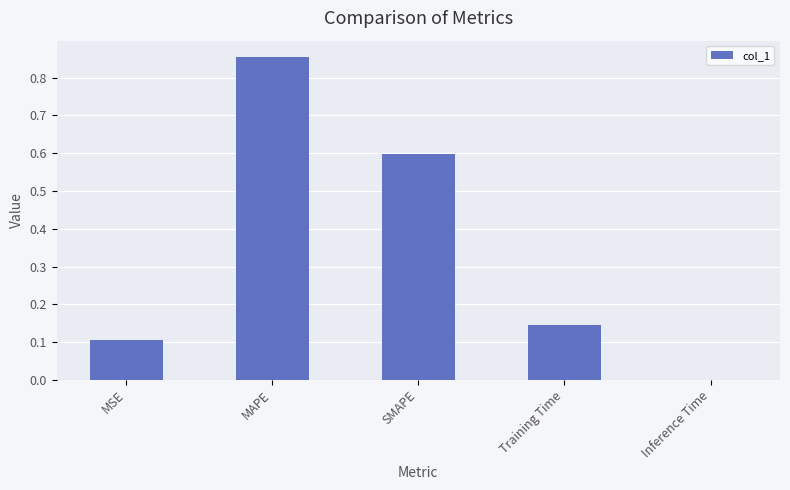

At which label is the value closest to 0?

Inference Time